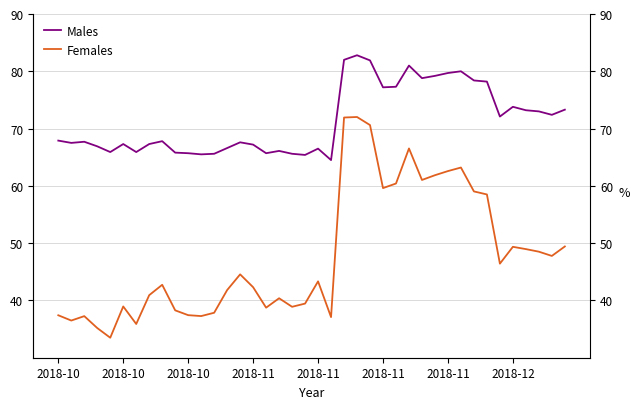

Count the number of categories in the chart.

40